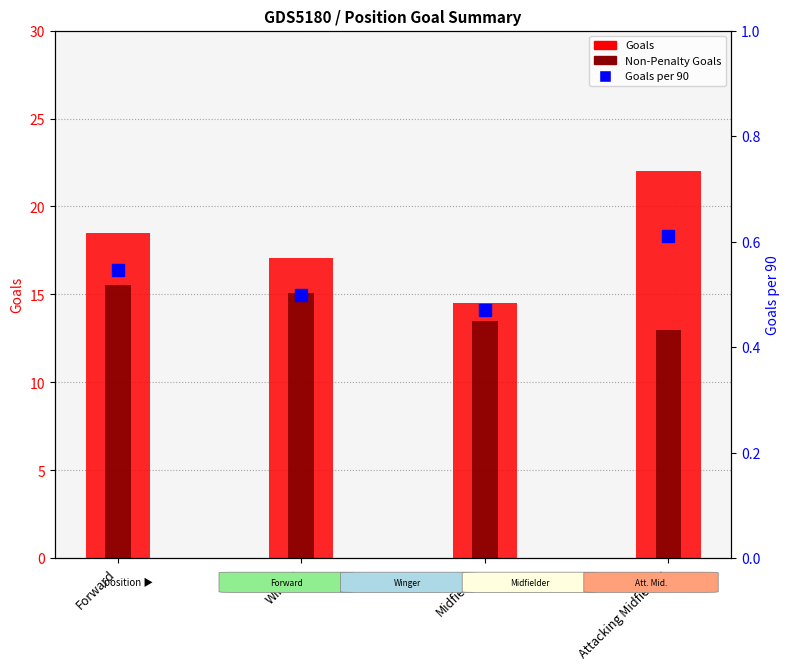

What is the value of the Non-Penalty Goals bar at the 3rd from the left?

13.5